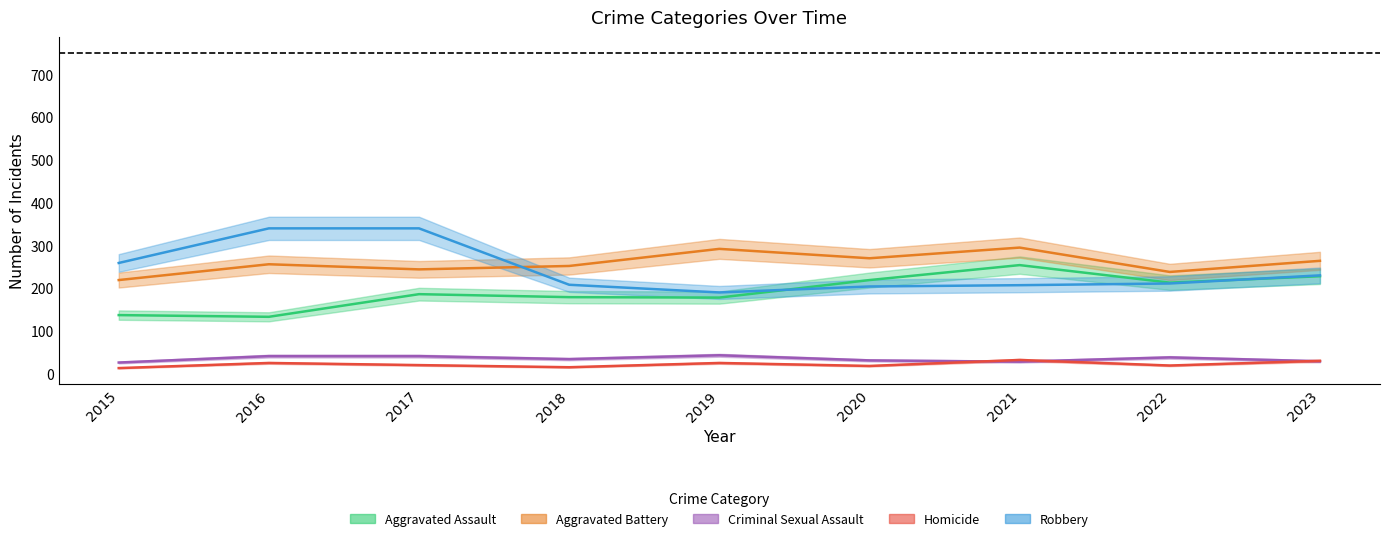

Which category has the highest value across all series?

2016